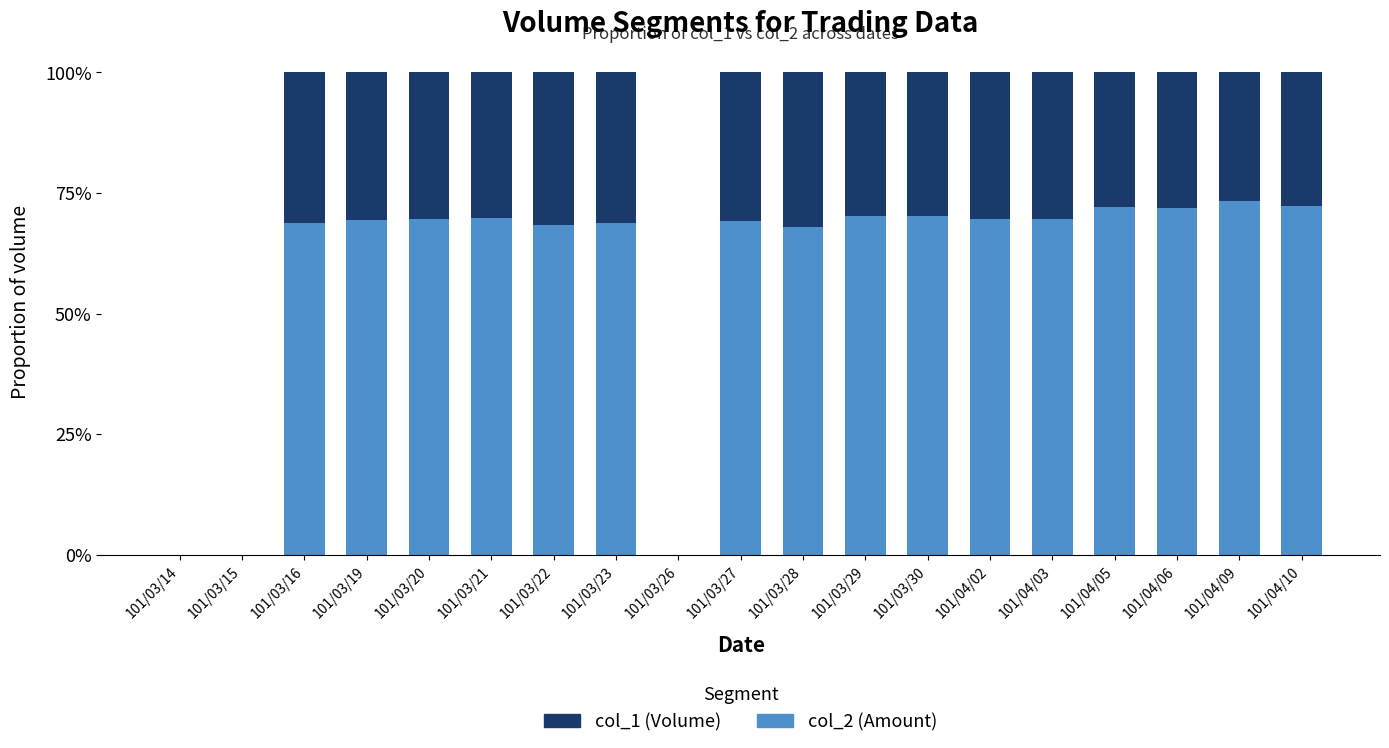

What is the label of the 3rd bar from the right?

101/04/06